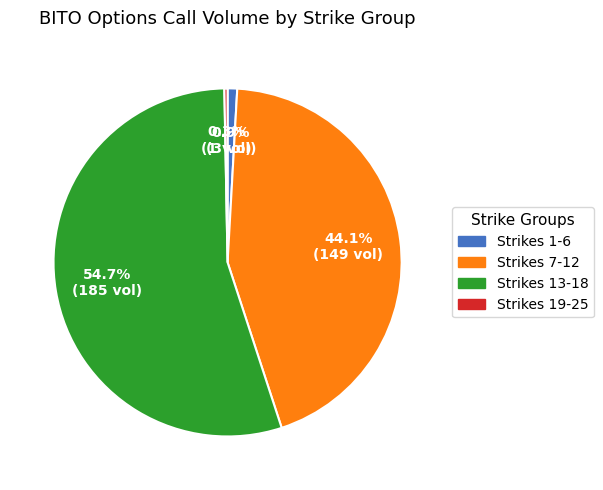

Is there any slice that represents more than half of the pie?

Yes